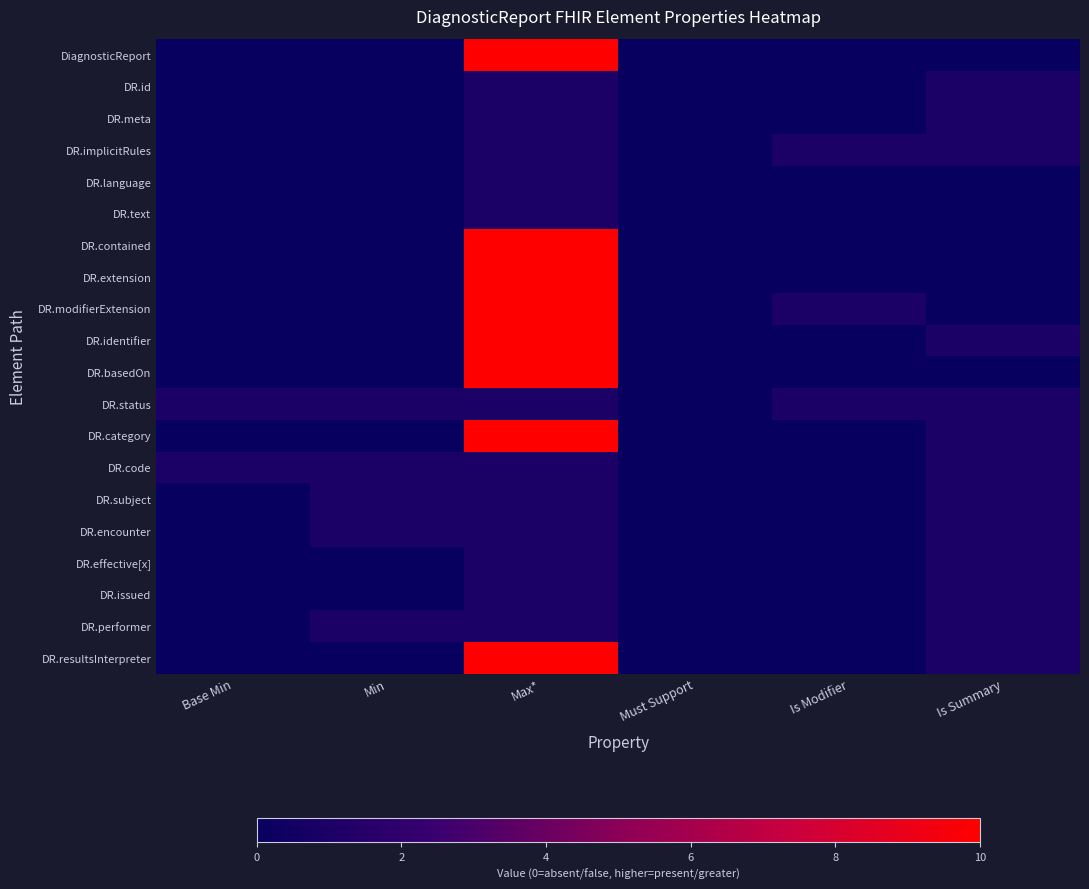

Between Is Modifier and Is Summary, which is larger?

Is Modifier